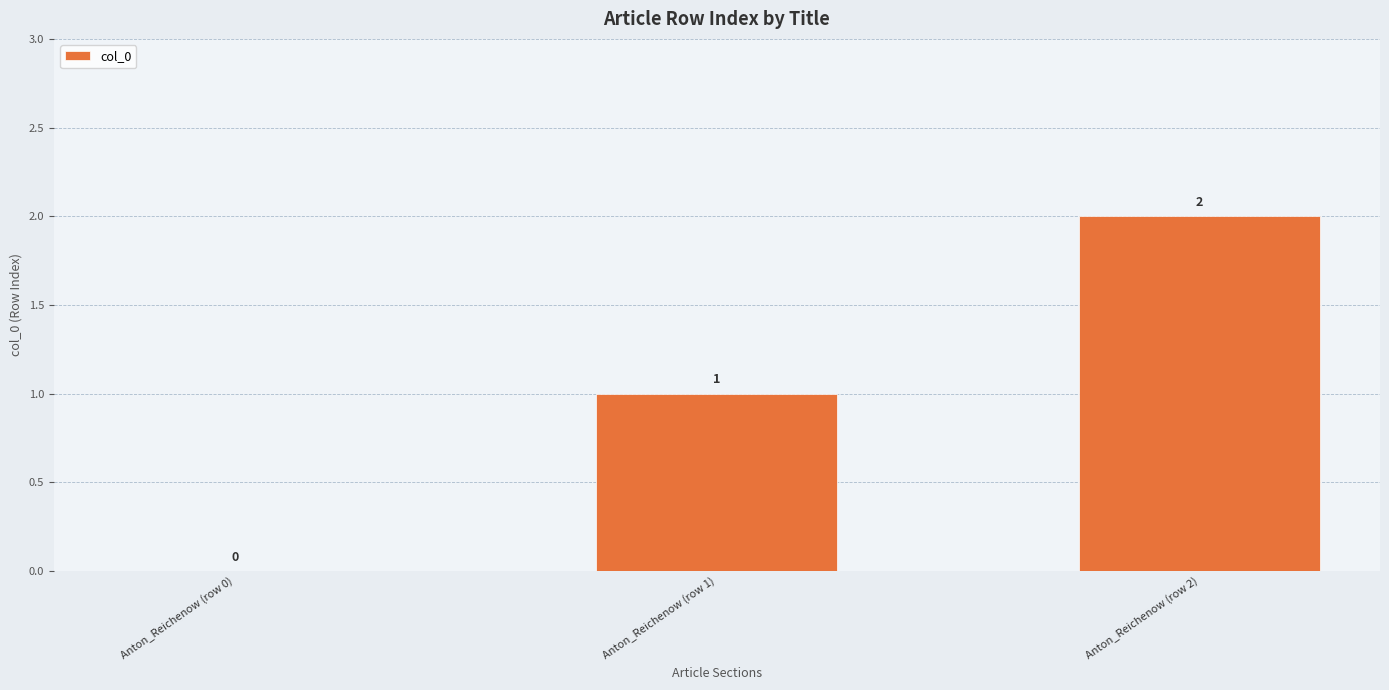

How many values are between 0 and 2?

3